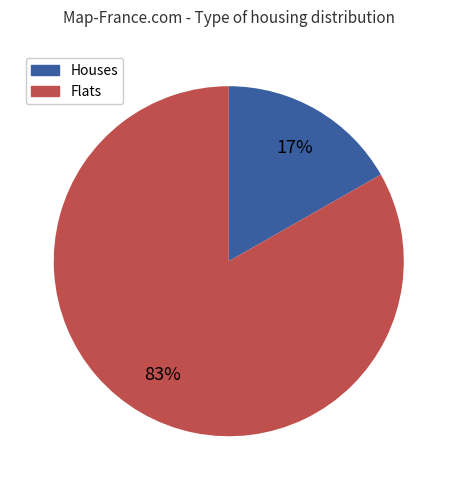

To the nearest percent, what is the average slice percentage?

50%